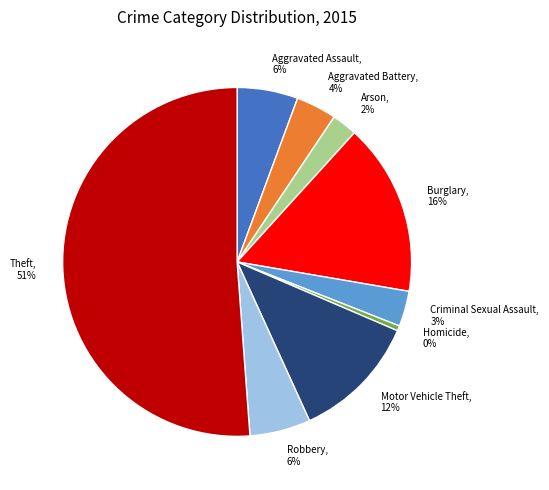

What is the majority slice?

Theft